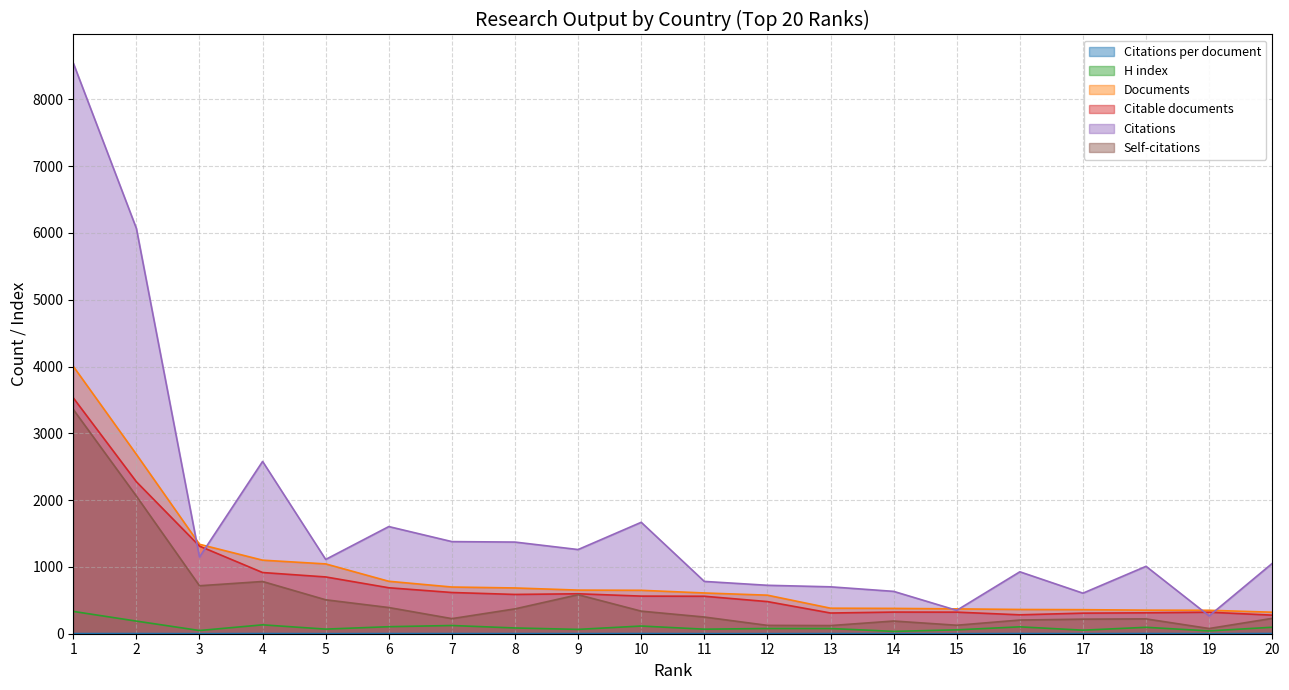

How many lines are shown in the chart?

6